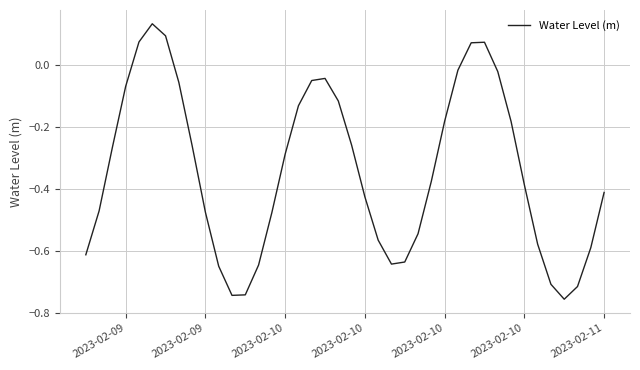

What is the difference between the maximum and minimum values?

0.9